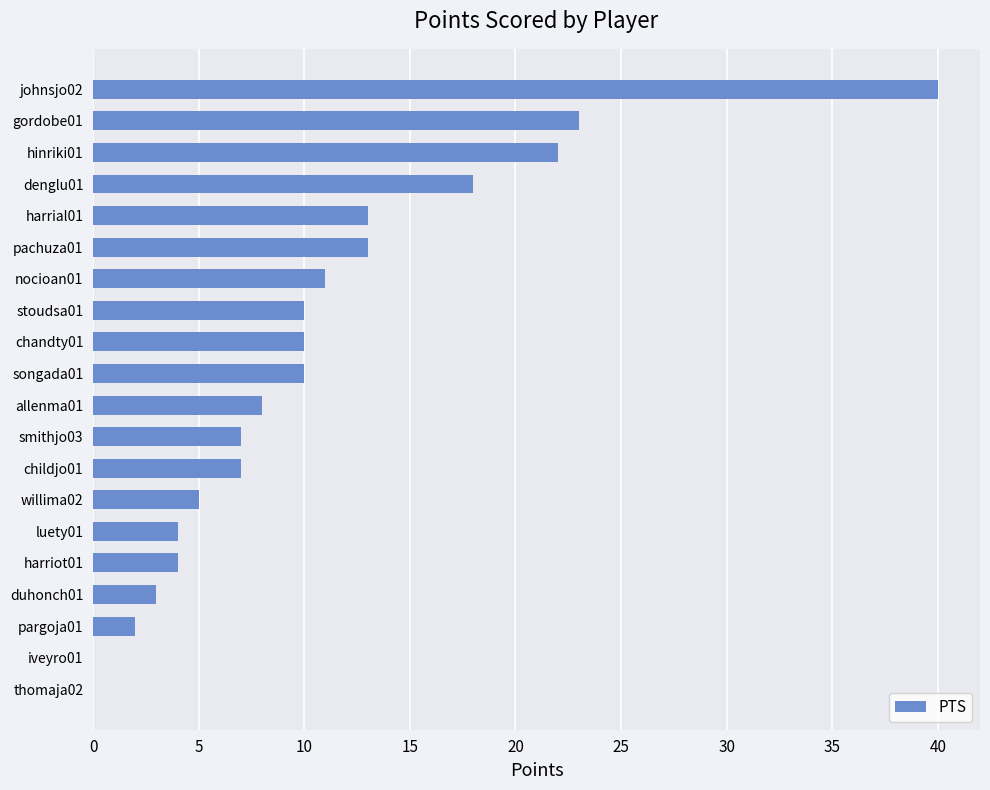

The chart shows a value of 4 at harriot01. True or false?

True